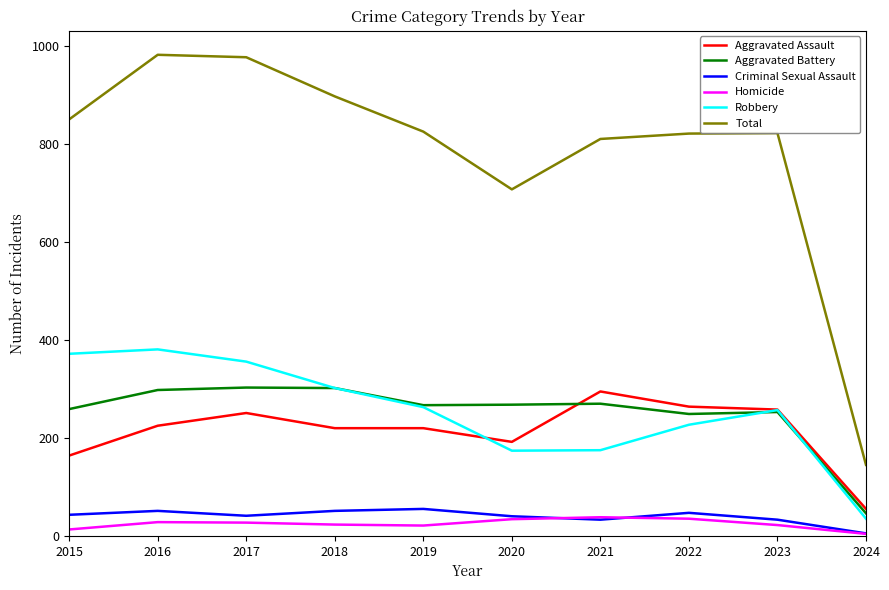

Is it true that Aggravated Assault equals 220 at 2019?

True